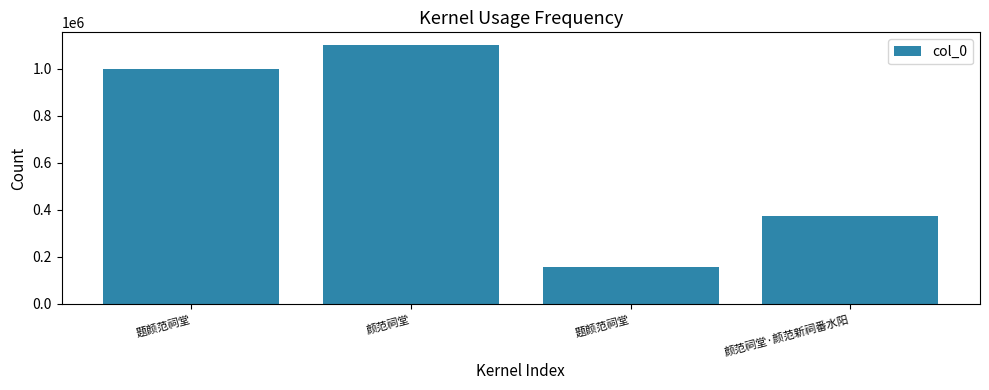

Count the number of categories in the chart.

4